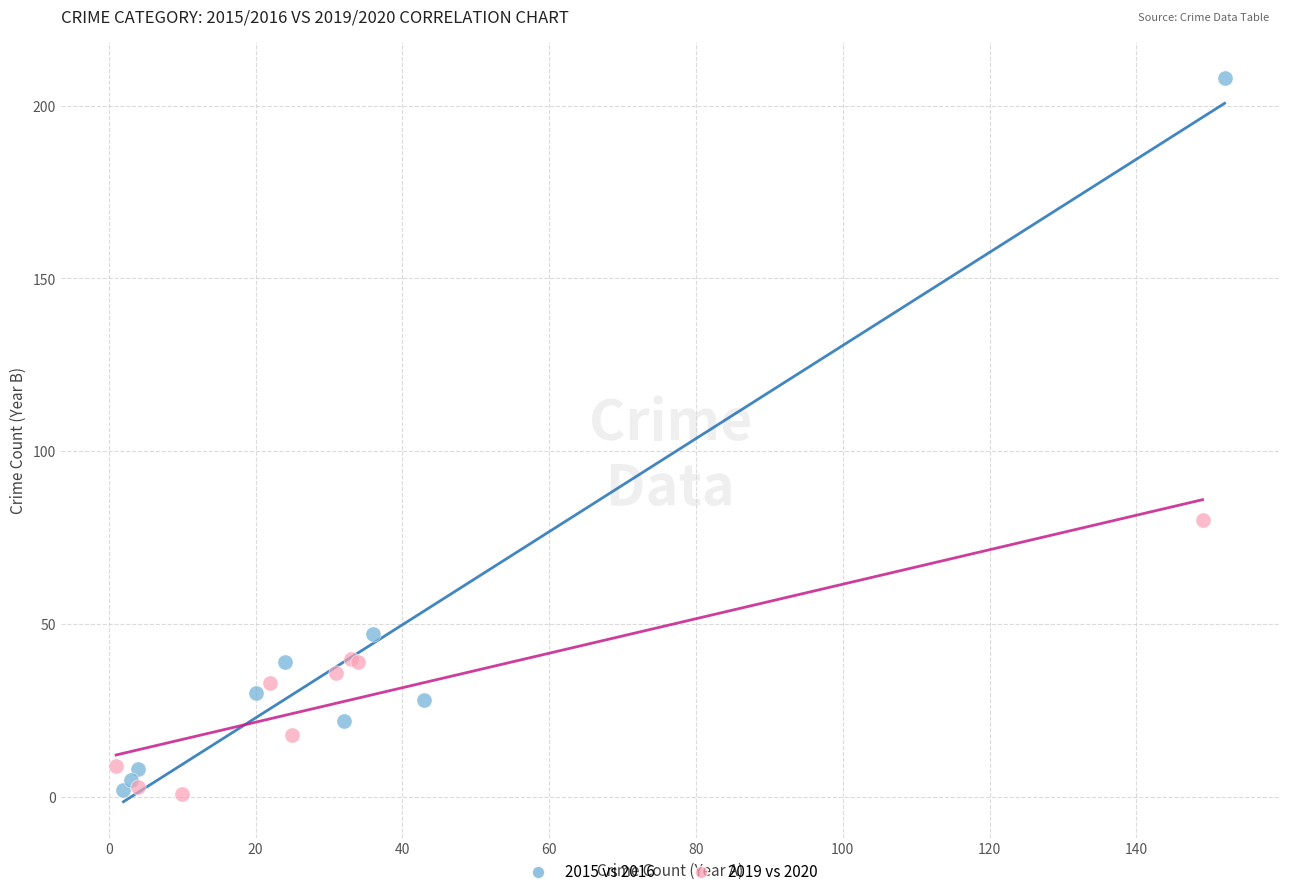

Which series contains the highest Y value?

2015 vs 2016